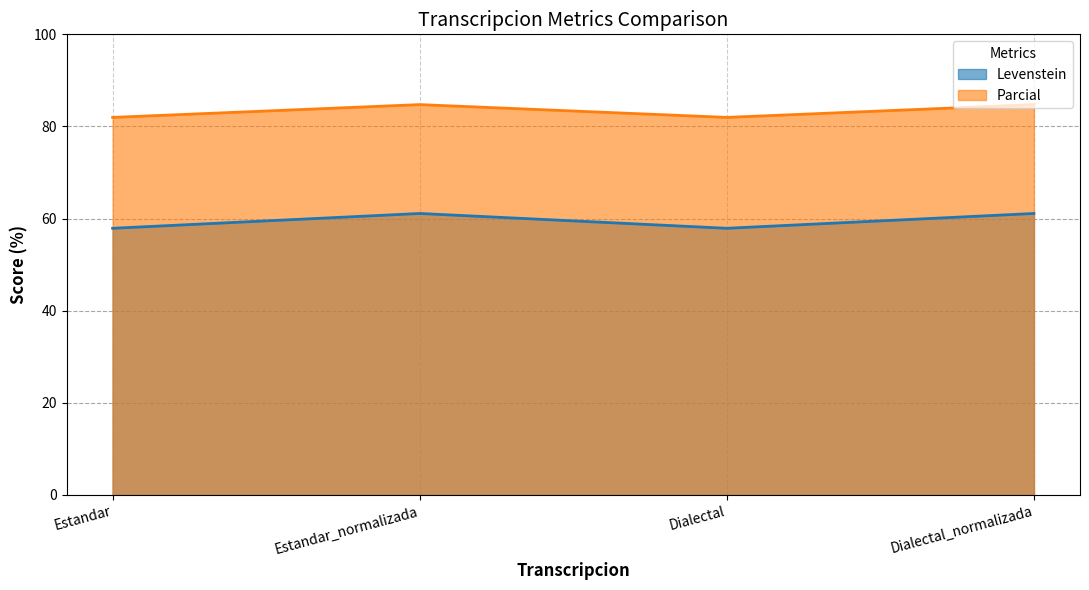

Between Estandar and Dialectal_normalizada, which series saw the biggest shift?

Levenstein